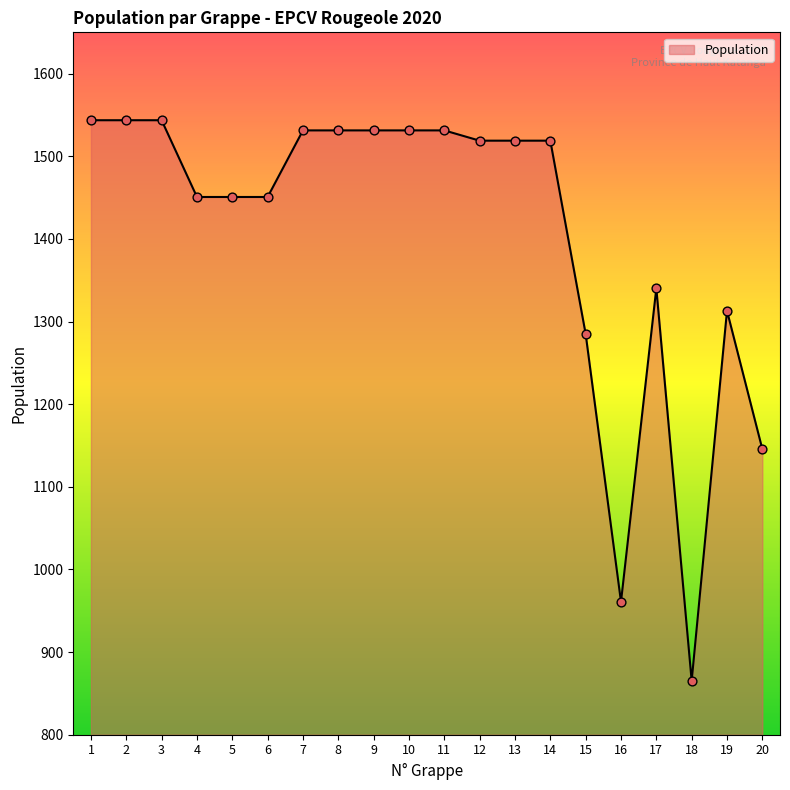

What is the ratio of the value at 9 to the value at 19?

1.2